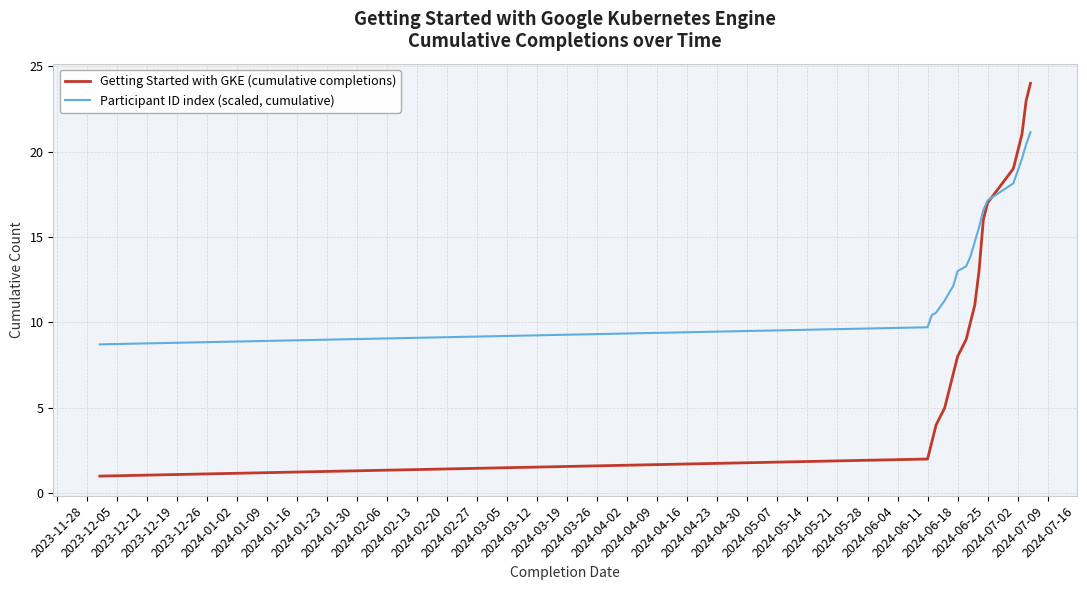

Which series has the largest range (max minus min)?

Getting Started with GKE (cumulative completions)